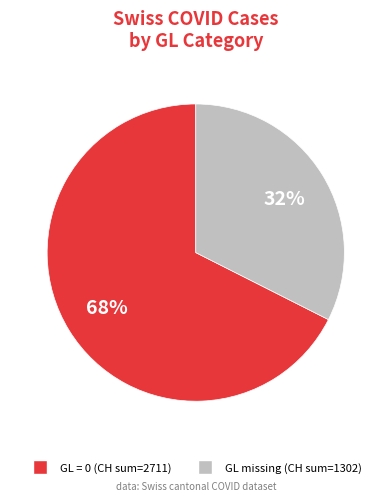

Is there any slice that represents more than half of the pie?

Yes